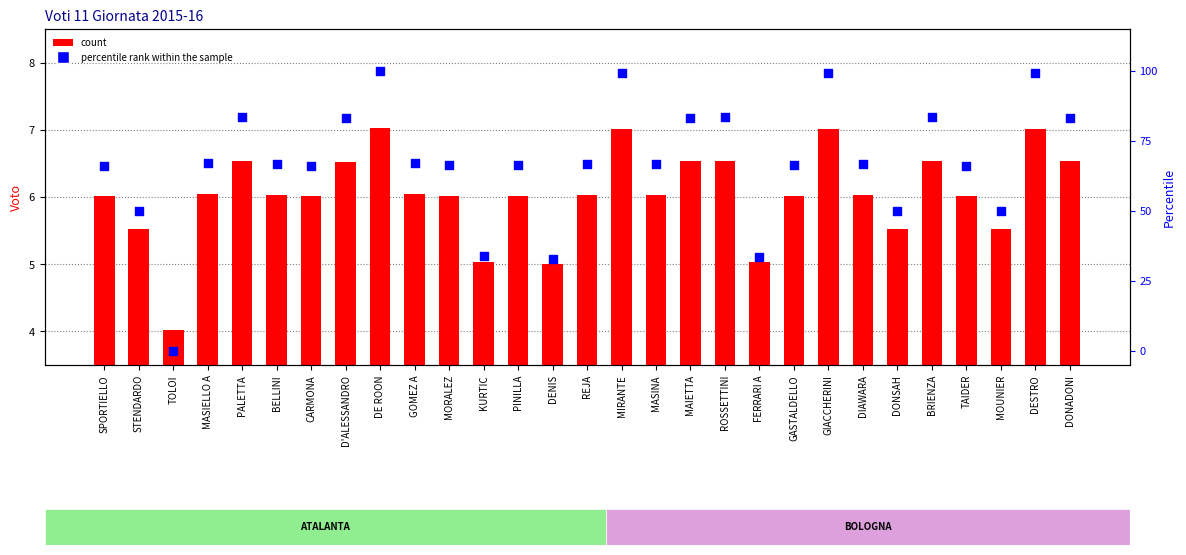

Which series has the largest total across all categories?

percentile rank within the sample